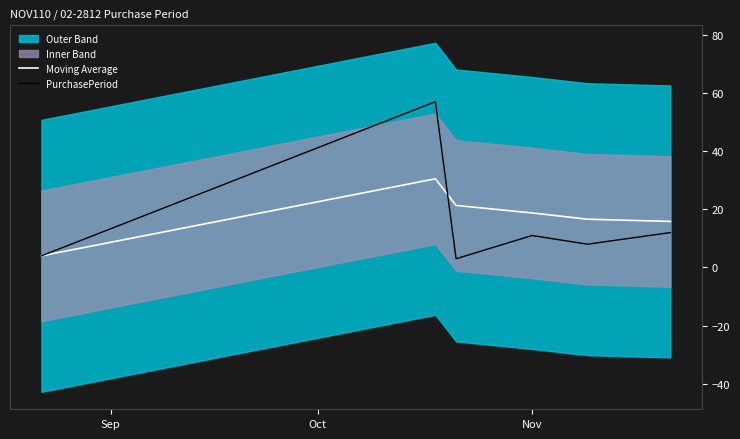

What is the minimum value for Moving Average?

4.0